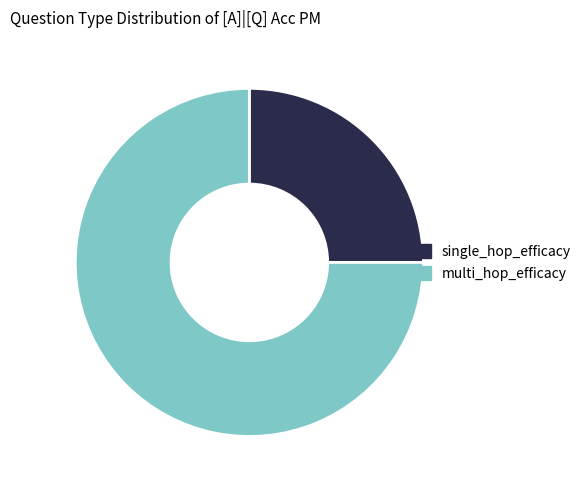

True or false: single_hop_efficacy accounts for 25% of the total.

True